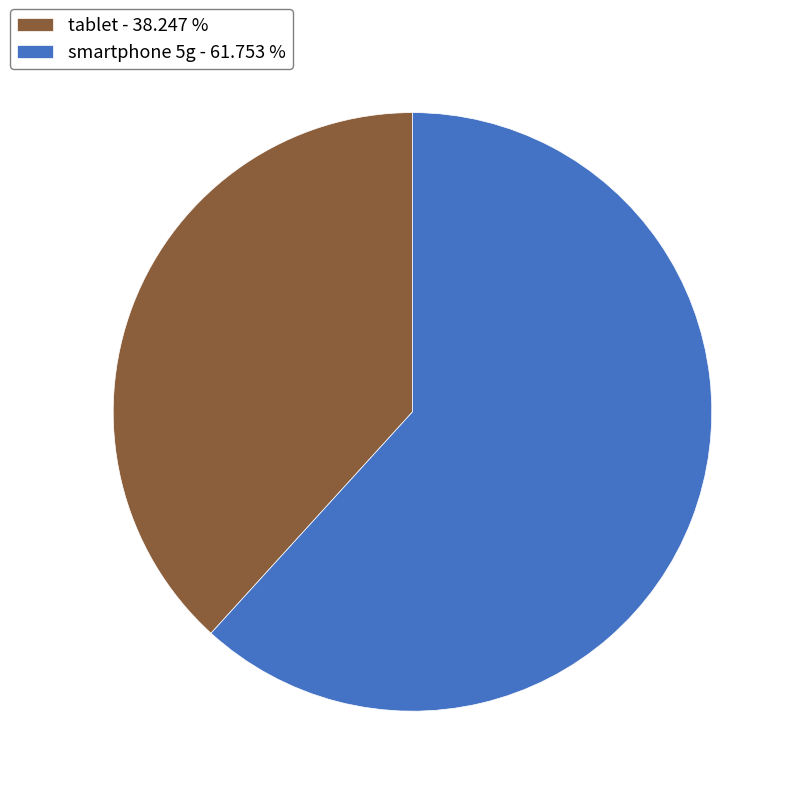

Which category has the smallest portion of the pie?

tablet